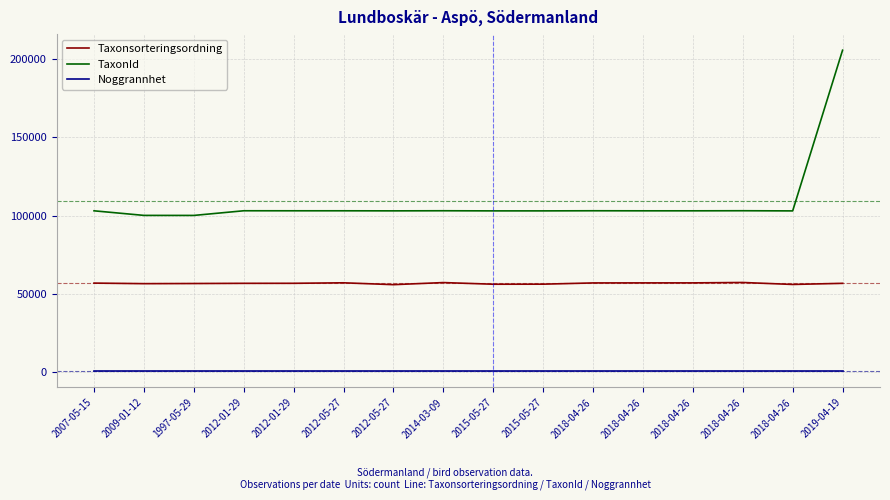

What is the maximum value for Noggrannhet?

45